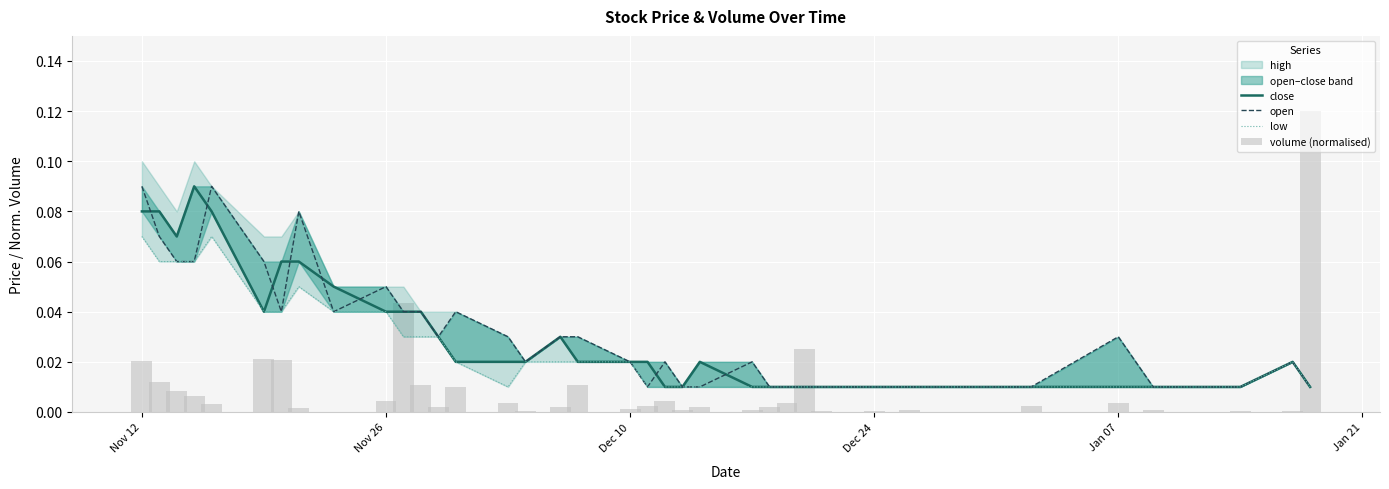

How many groups of bars are there?

38